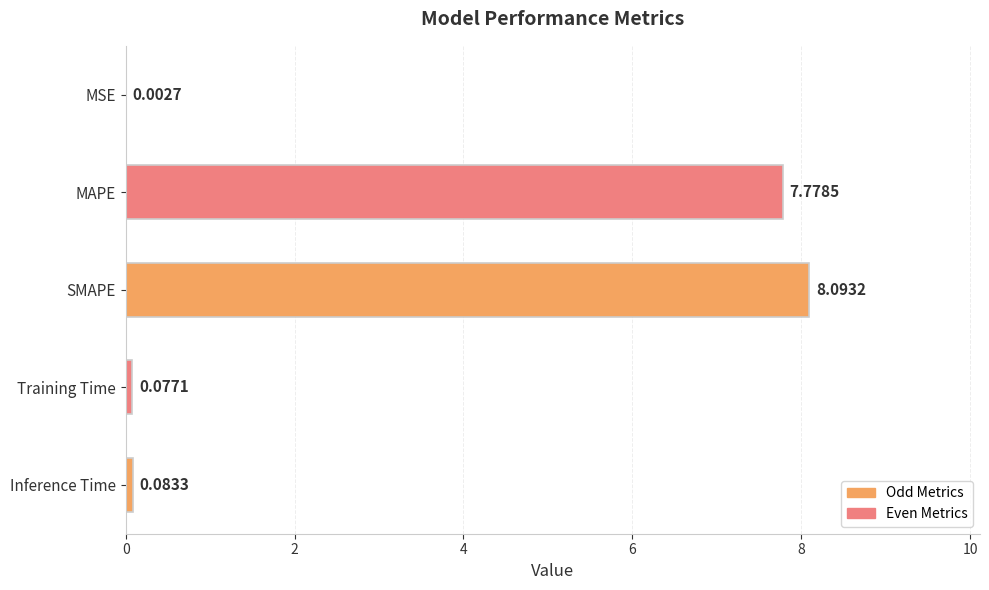

Which label corresponds to the largest value in the chart?

SMAPE